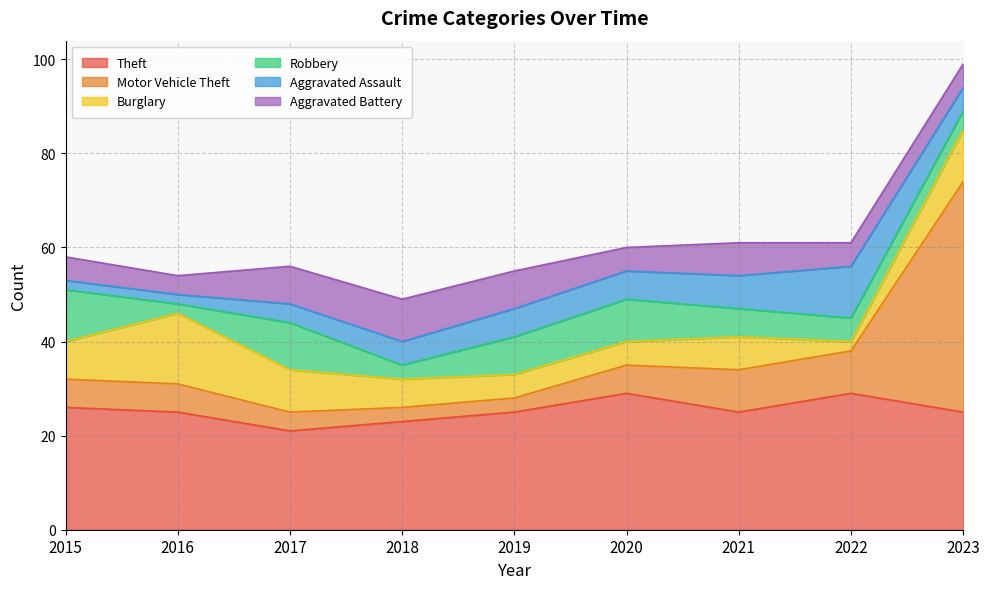

What is the maximum value shown in the chart?

49